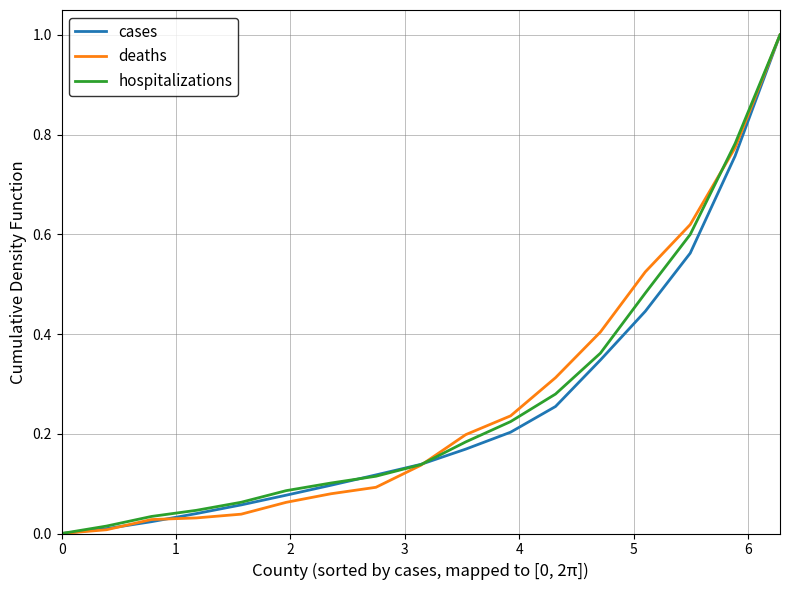

What is the value of the deaths point at the 17th from the left?

1.0